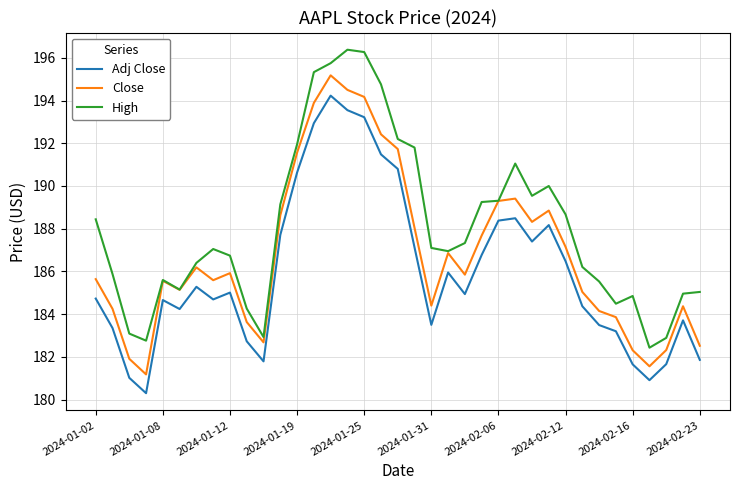

What are all the series names shown in the legend?

Adj Close, Close, High